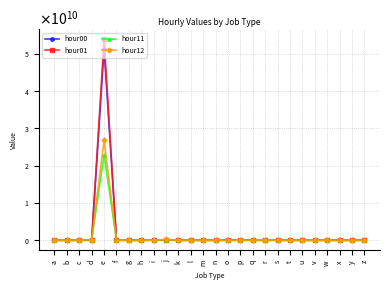

Rank the series at t from lowest to highest value.

hour00, hour01, hour11, hour12